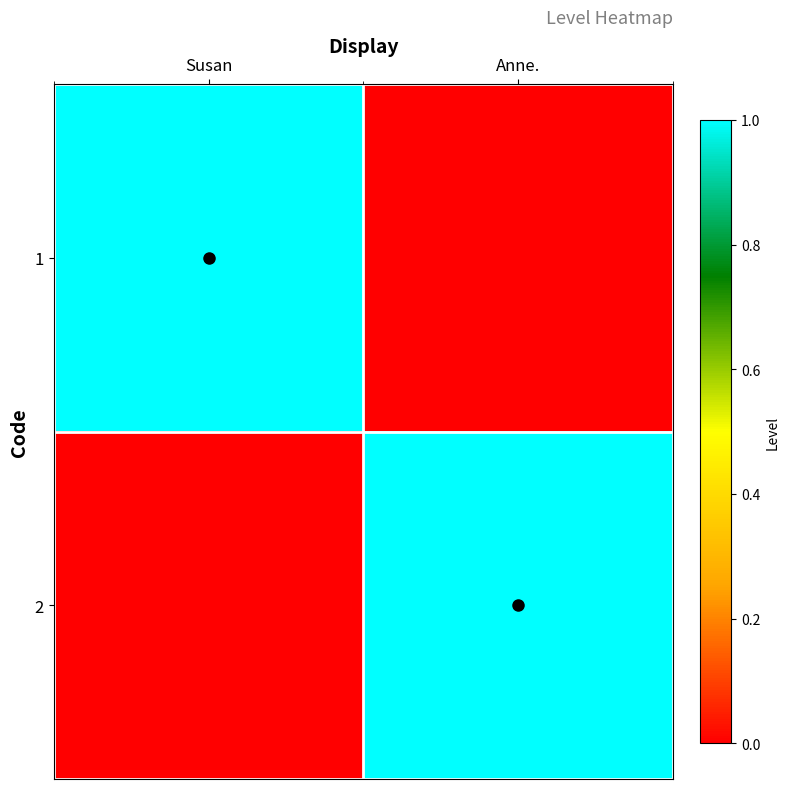

How many distinct data groups are displayed?

2